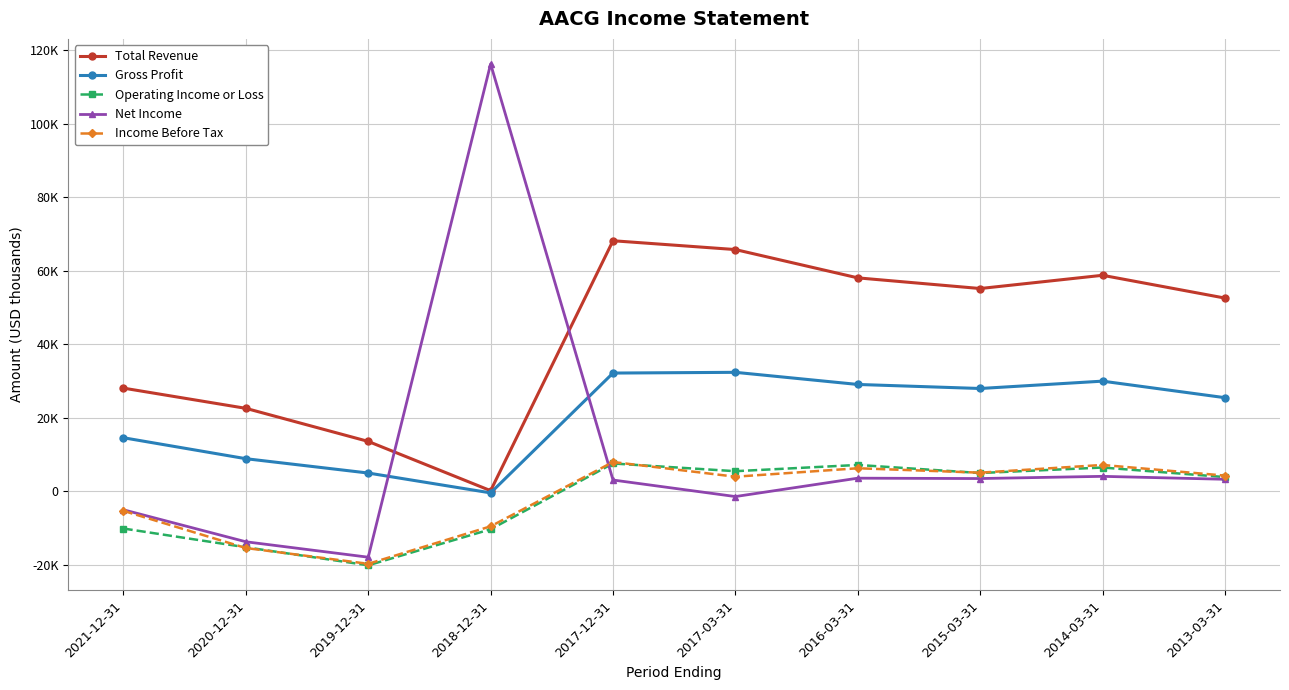

What are all the series names shown in the legend?

Total Revenue, Gross Profit, Operating Income or Loss, Net Income, Income Before Tax